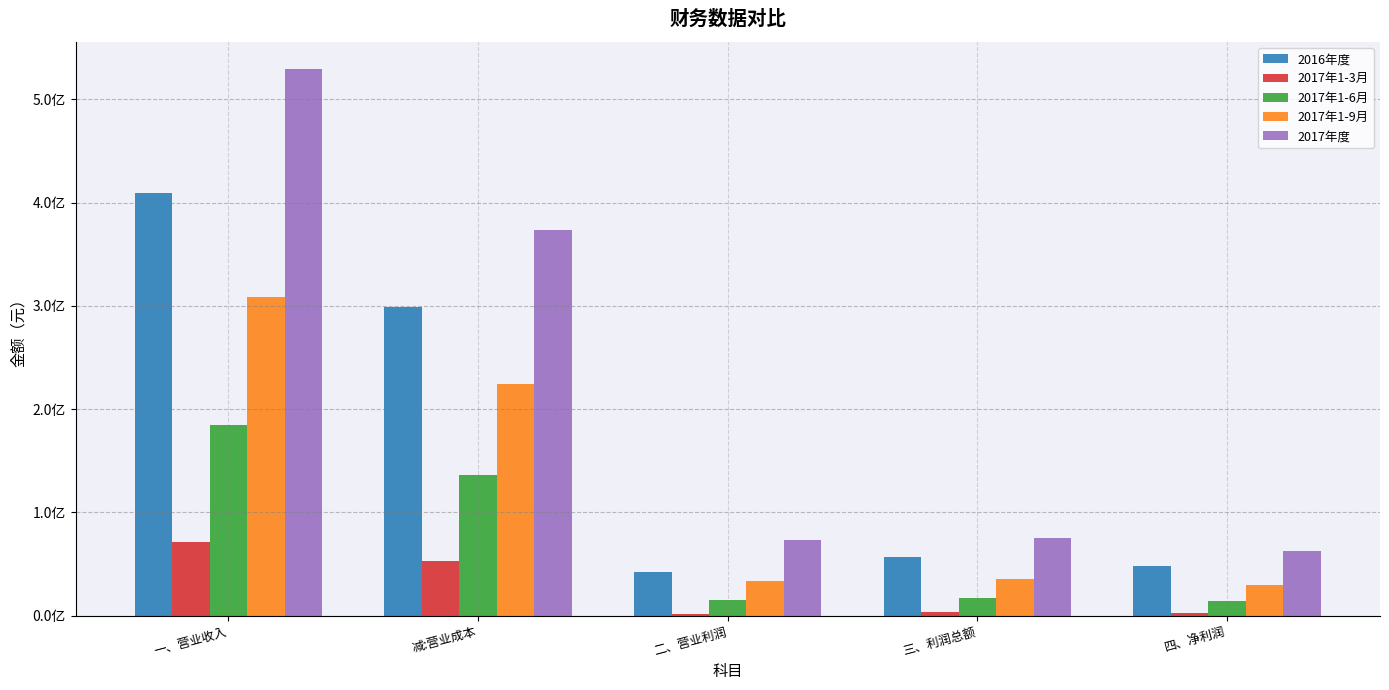

What is the sum of all 2017年1-6月 values?

367431785.0